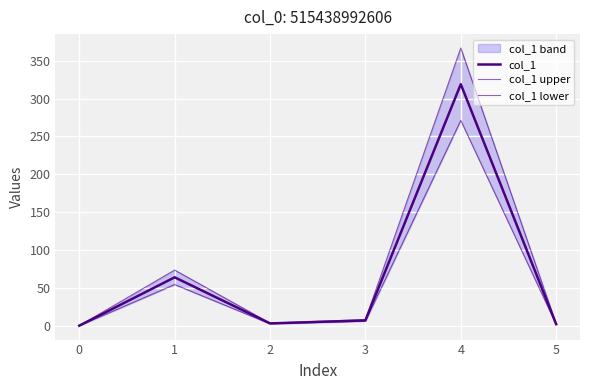

What is the spread (max minus min) of values at 3?

2.1